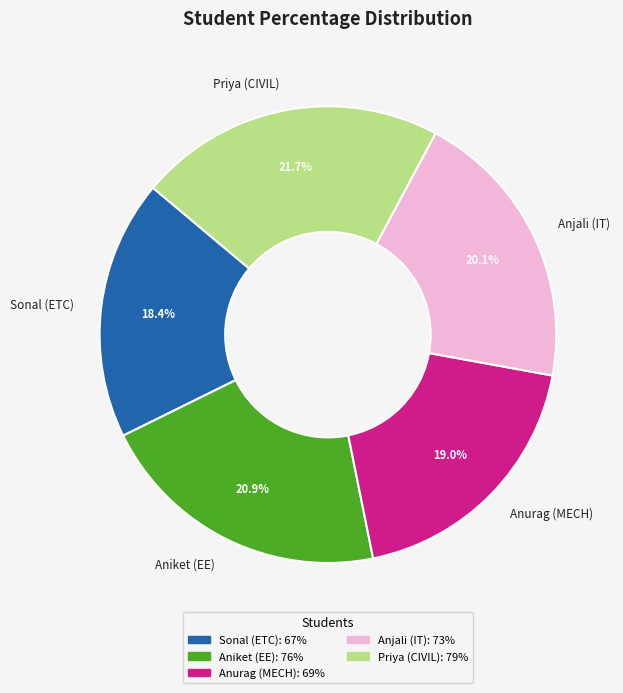

Is it true that Anurag (MECH) is 19% of the pie?

True